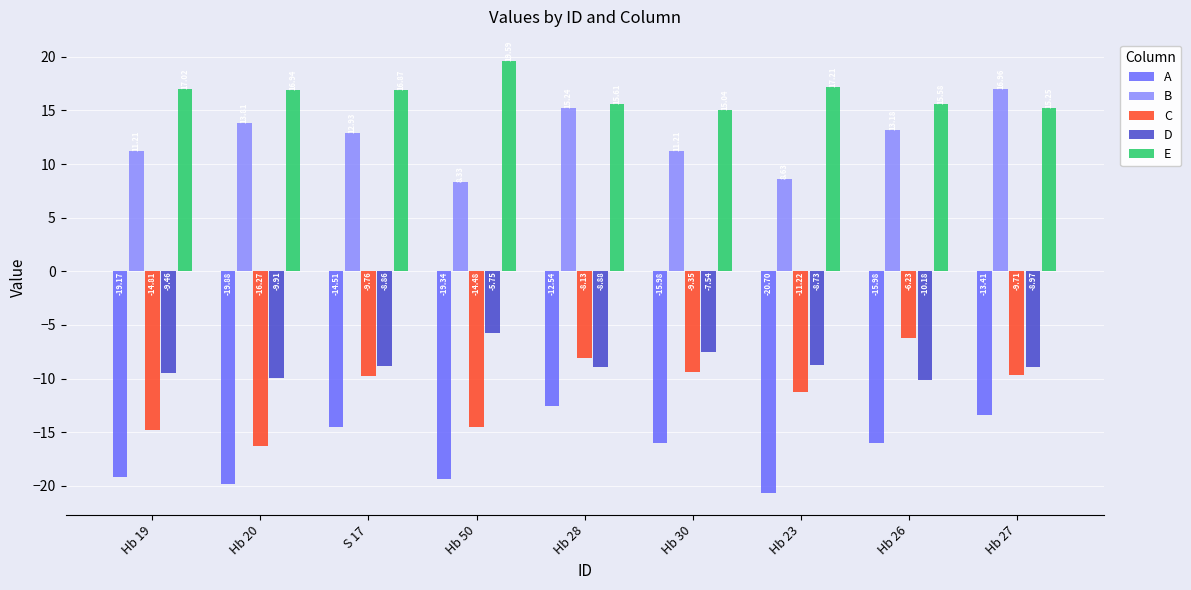

What is the difference between the highest and lowest values at Hb 27?

30.4